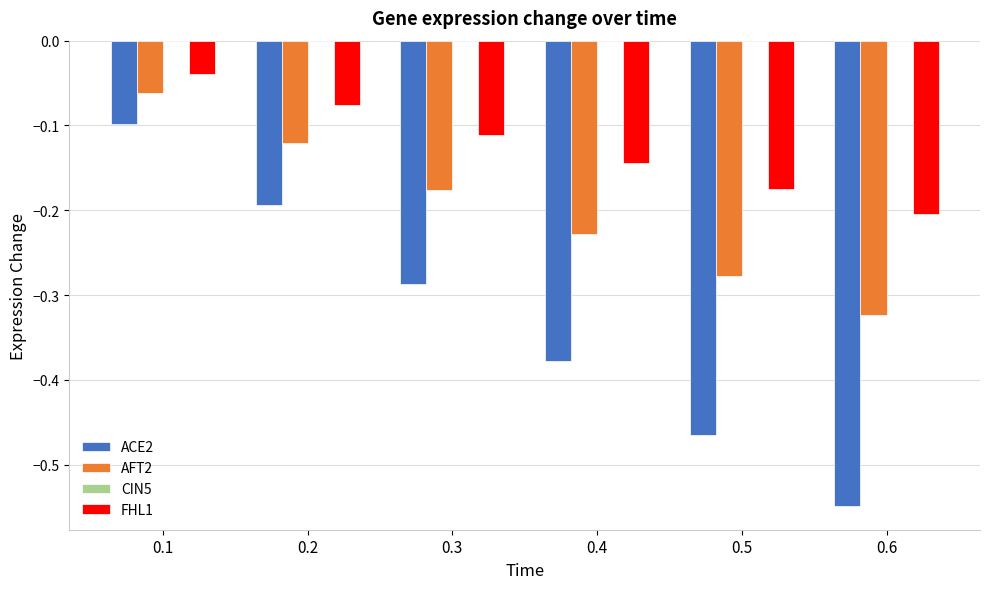

Which series changed the most between 0.1 and 0.4?

ACE2